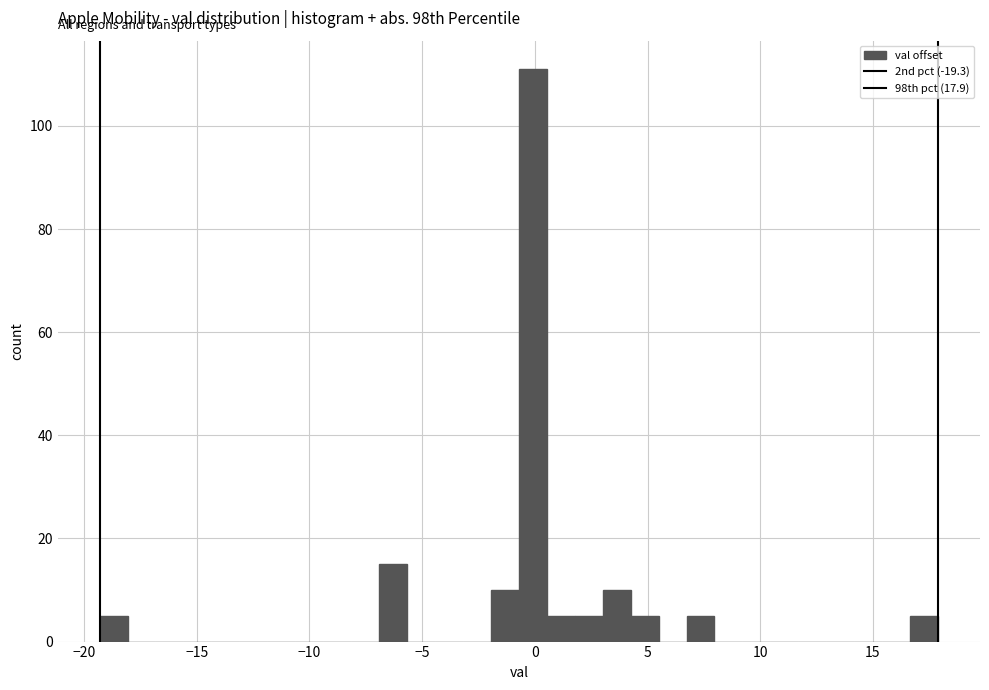

Read against the x-axis, roughly where is the centre of the tallest bar?

0.0